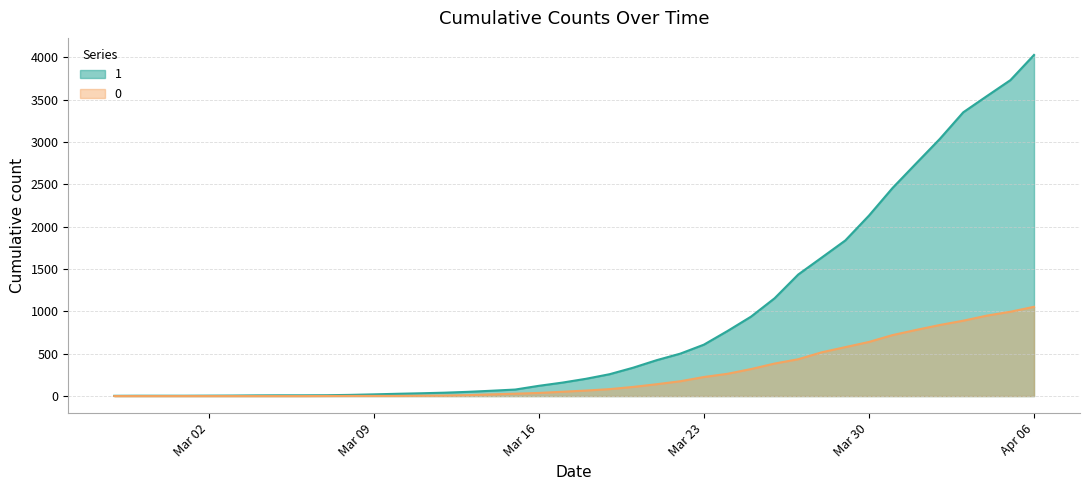

What is the difference between the maximum and minimum values in the 1 series?

4025